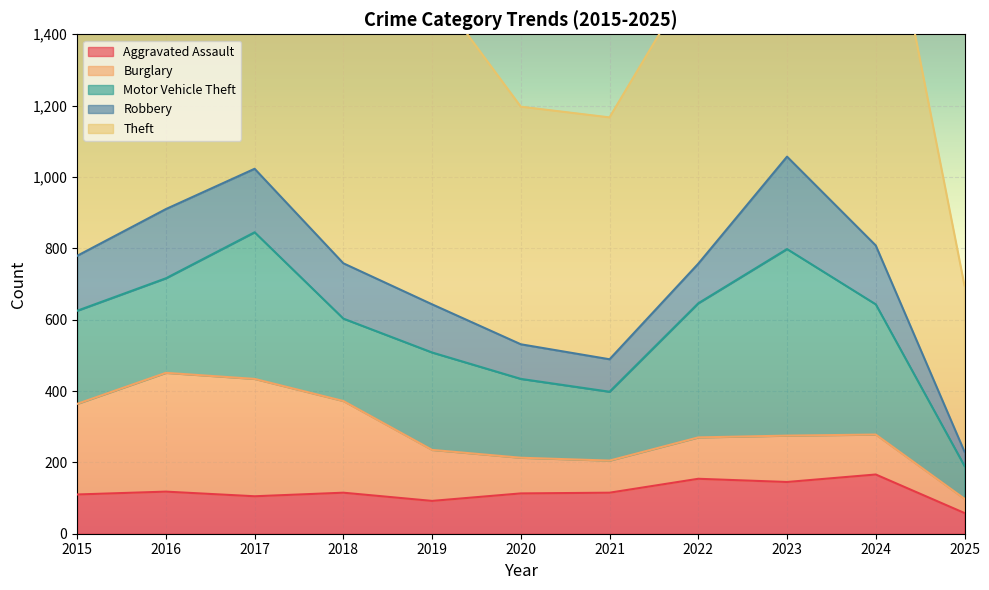

Does the chart display data point markers on the line(s)?

No